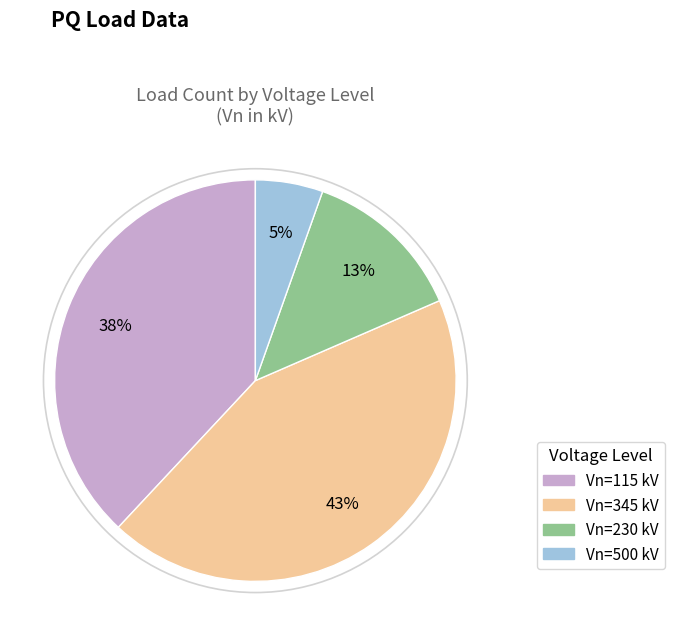

Is there a majority slice in this chart?

No